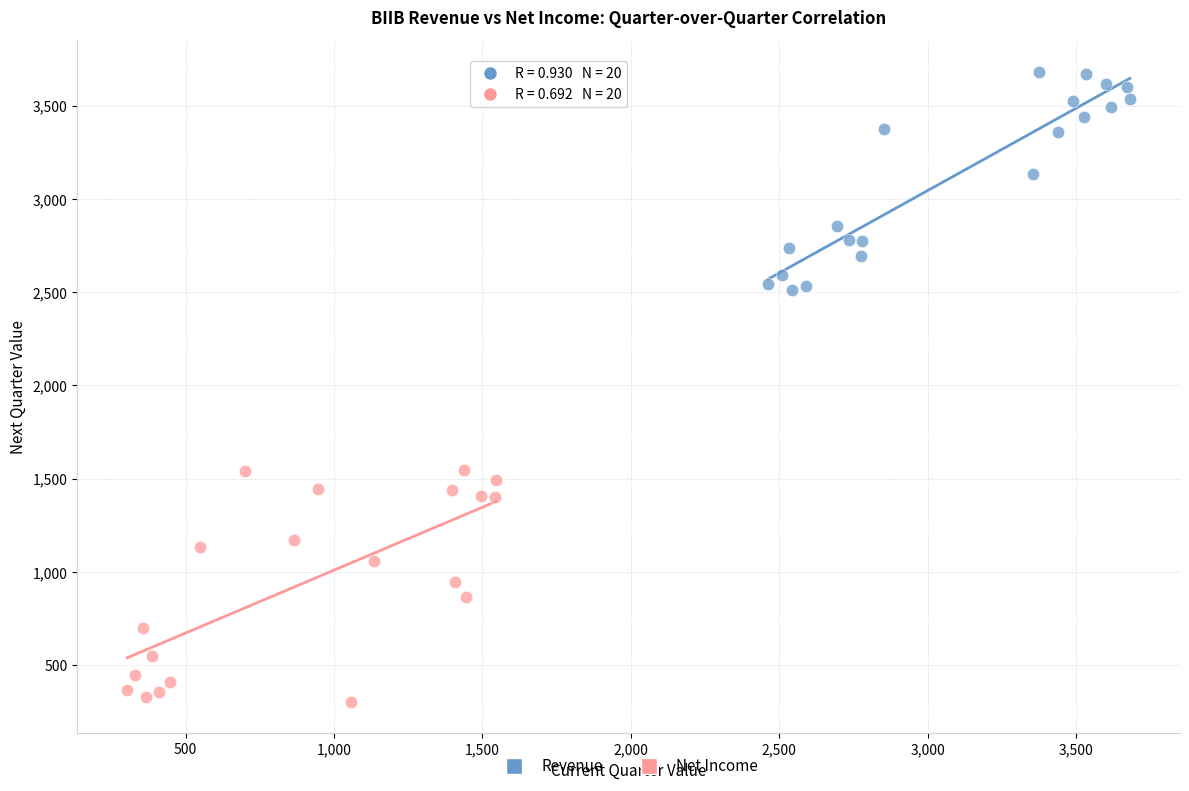

Which series contains the lowest Y value?

Net Income